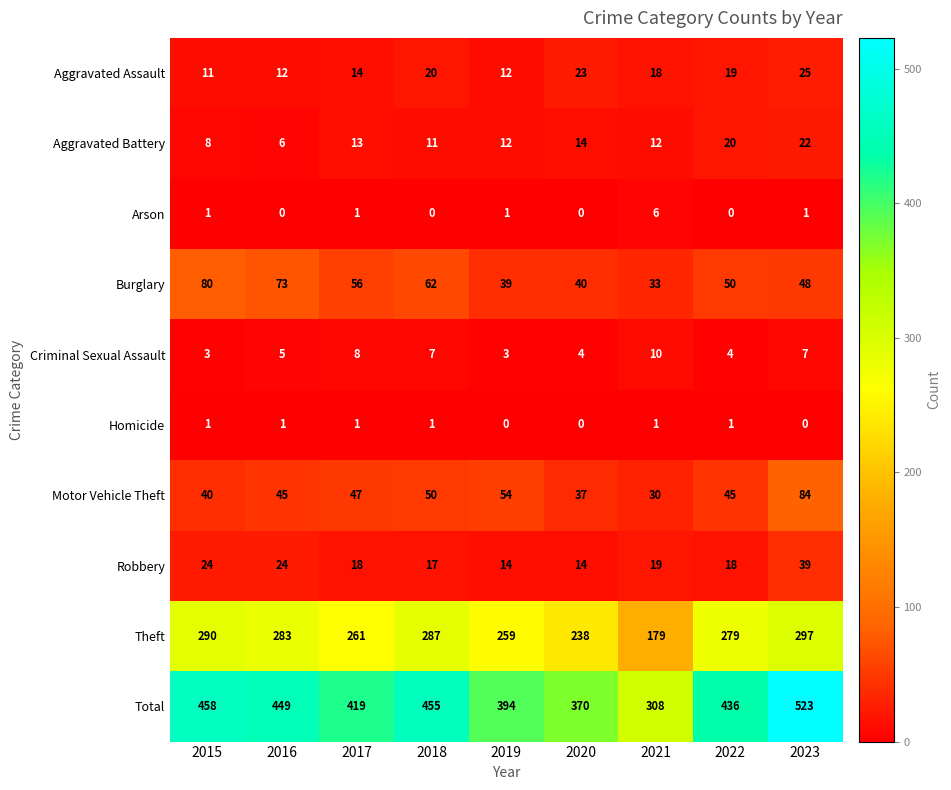

The Robbery series shows 17 at 2018. True or false?

True